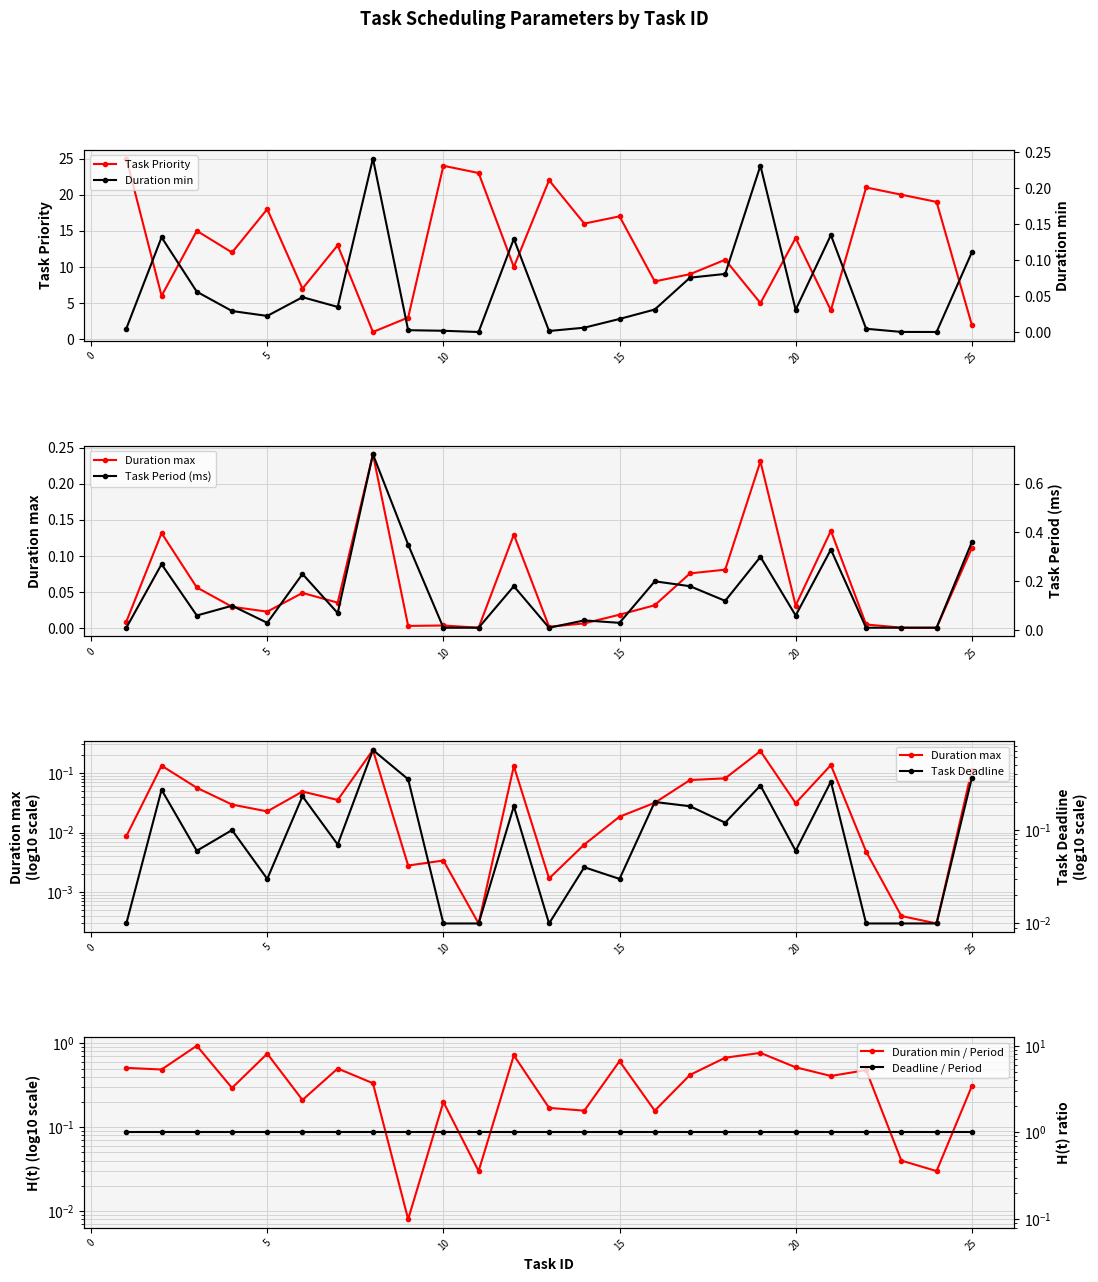

Does the chart display data point markers on the line(s)?

Yes